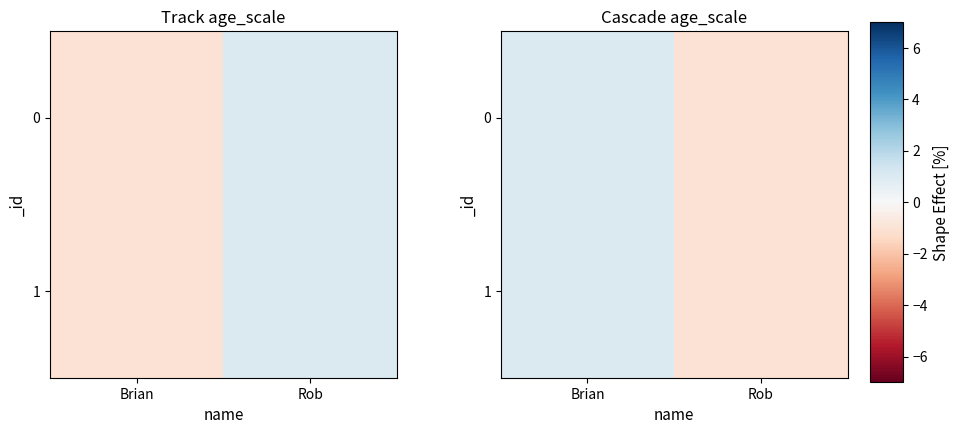

Which category has the lowest value across all series?

Rob